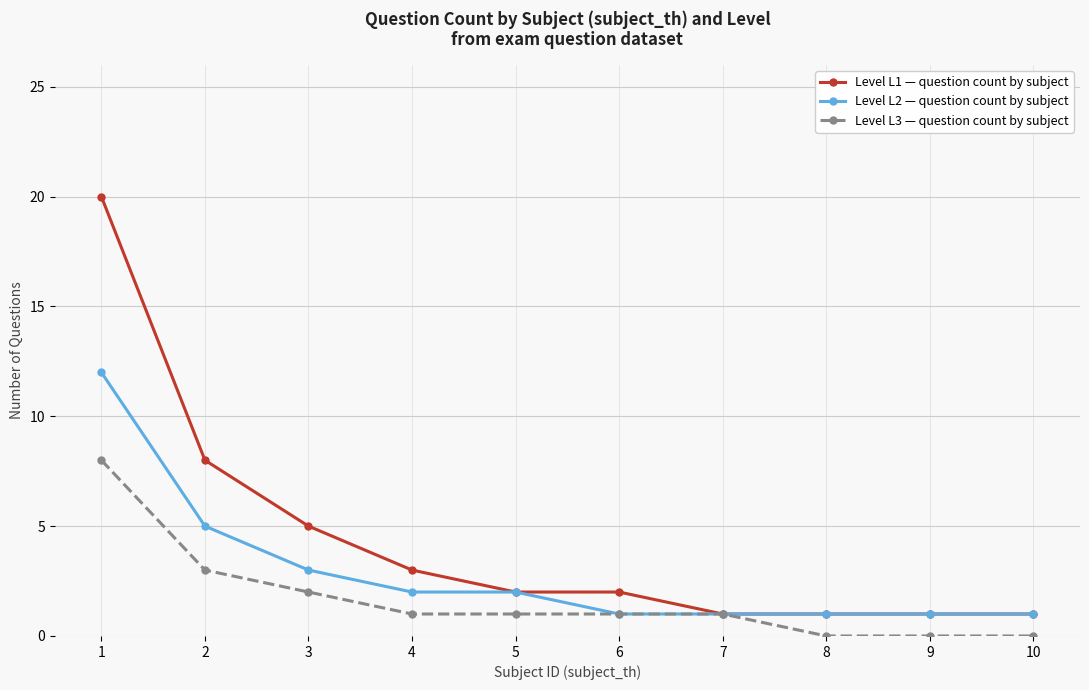

Does the chart display data point markers on the line(s)?

Yes